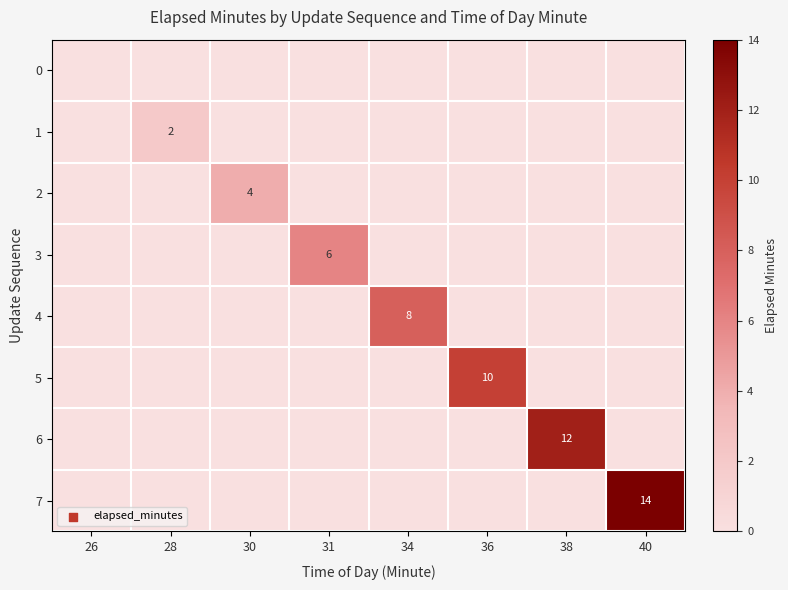

True or false: 7 has a value of 14 at 40.

True